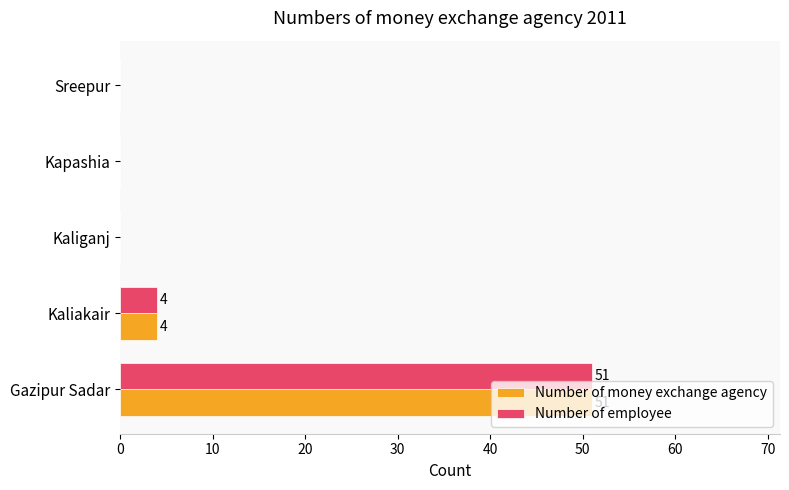

What is the sum of the Number of money exchange agency values at Kapashia and Kaliakair?

4